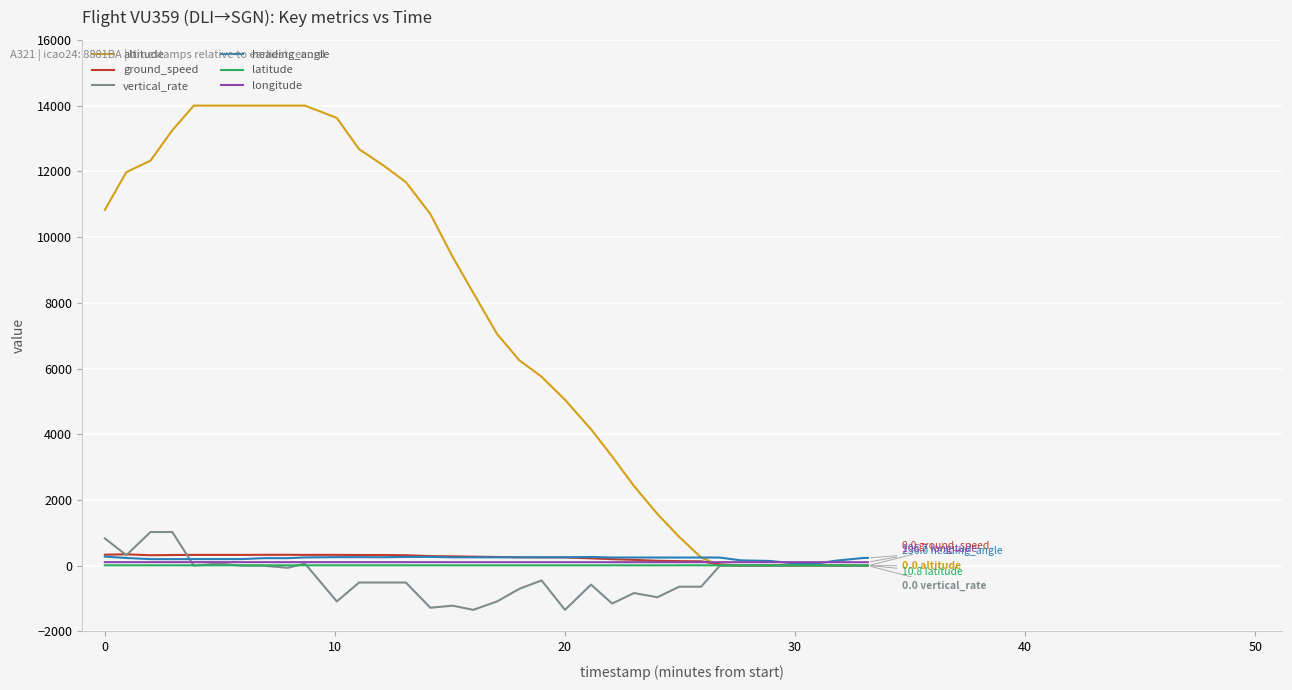

What is the minimum value for vertical_rate?

-1344.0